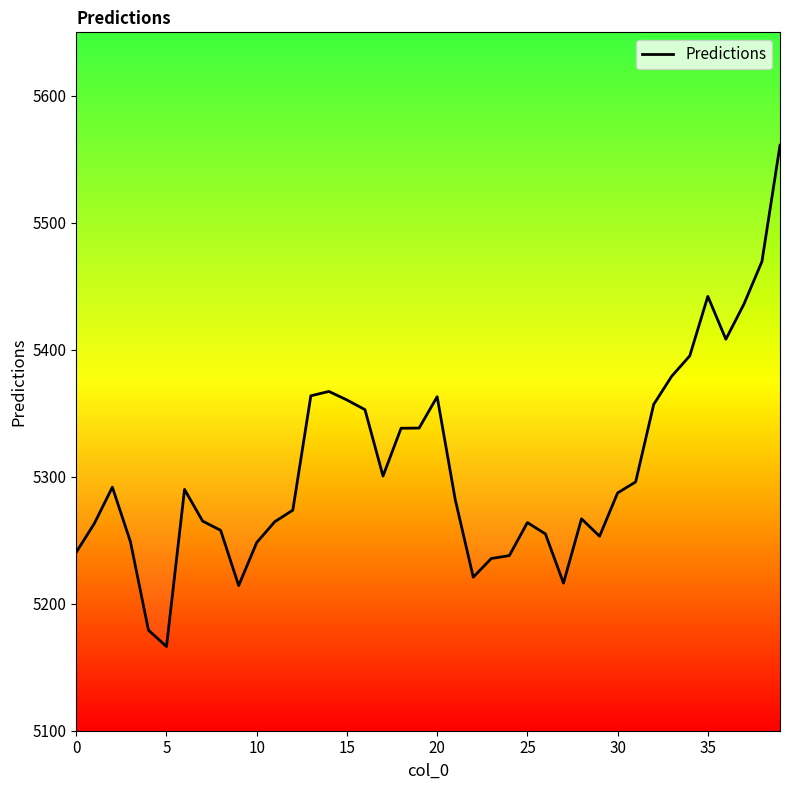

What is the change in value from 25 to 29?

-10.8